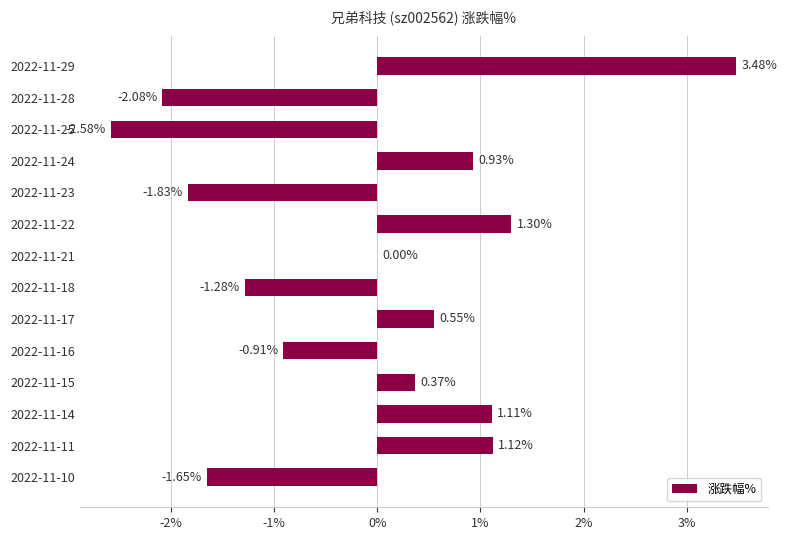

Are the bars grouped side by side (vs. stacked)?

No